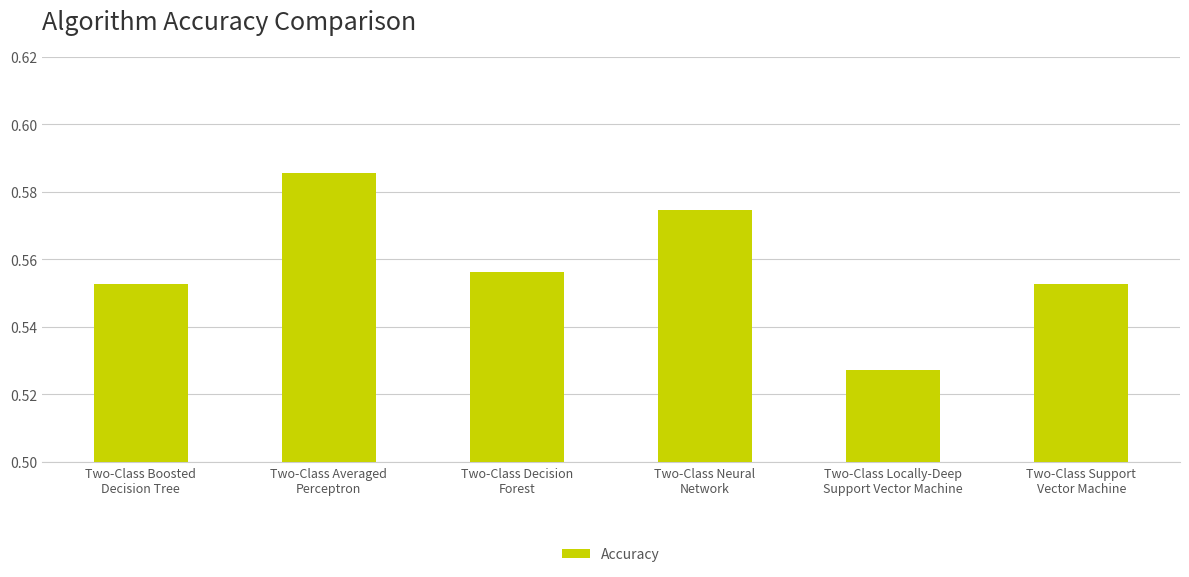

Which category has the highest value across all series?

Two-Class Averaged
Perceptron